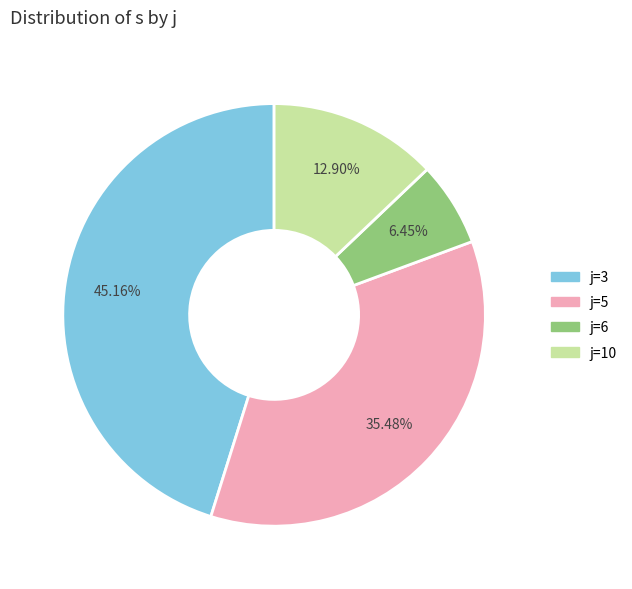

Count the number of slices in the pie.

4